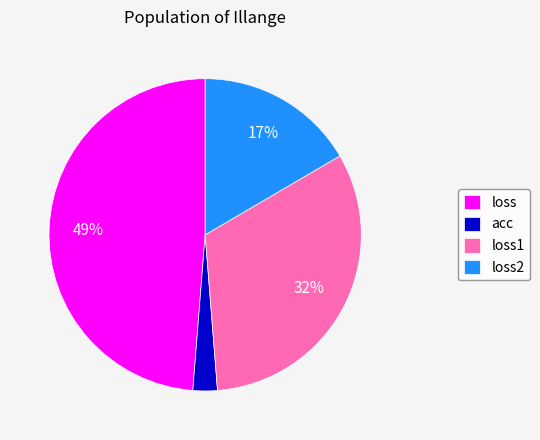

To the nearest percent, what is the difference between the largest and smallest slice percentages?

46%